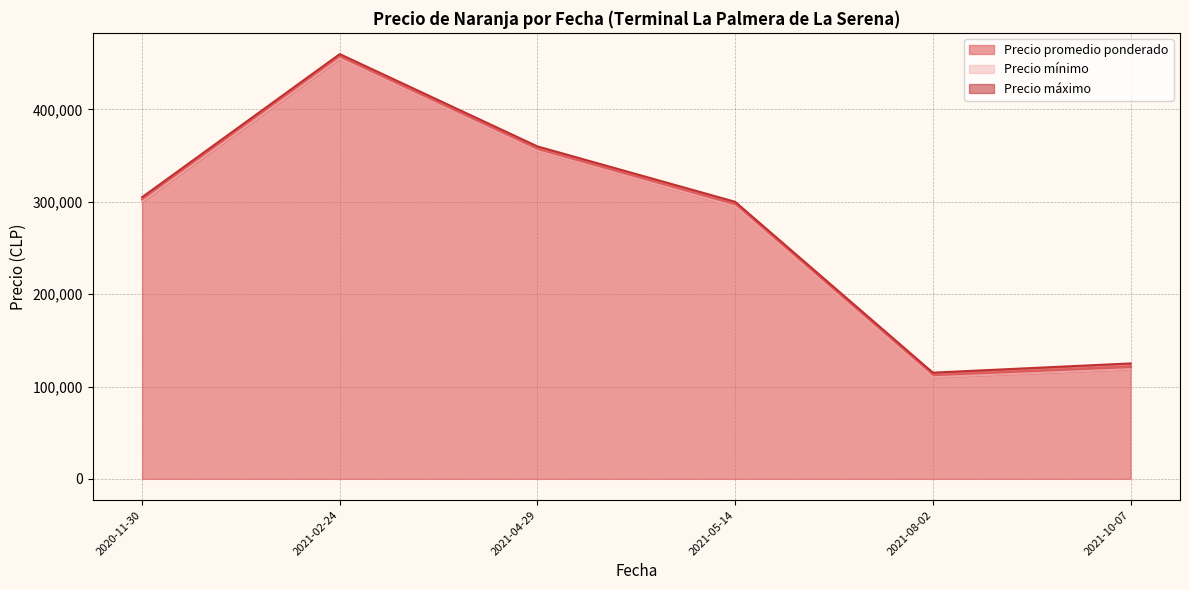

At which category is the sum across all series the highest?

2021-02-24